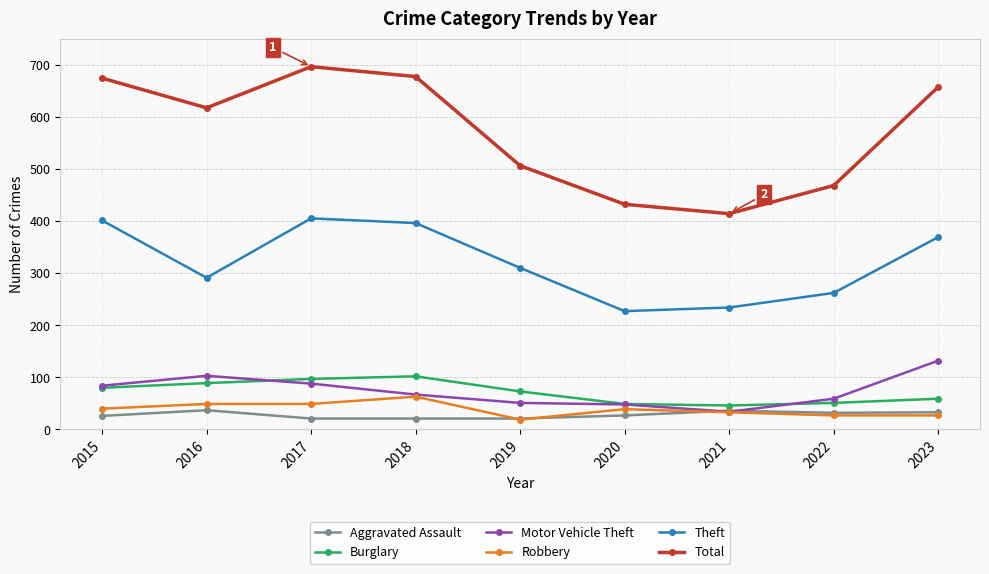

What is the minimum value for Motor Vehicle Theft?

34